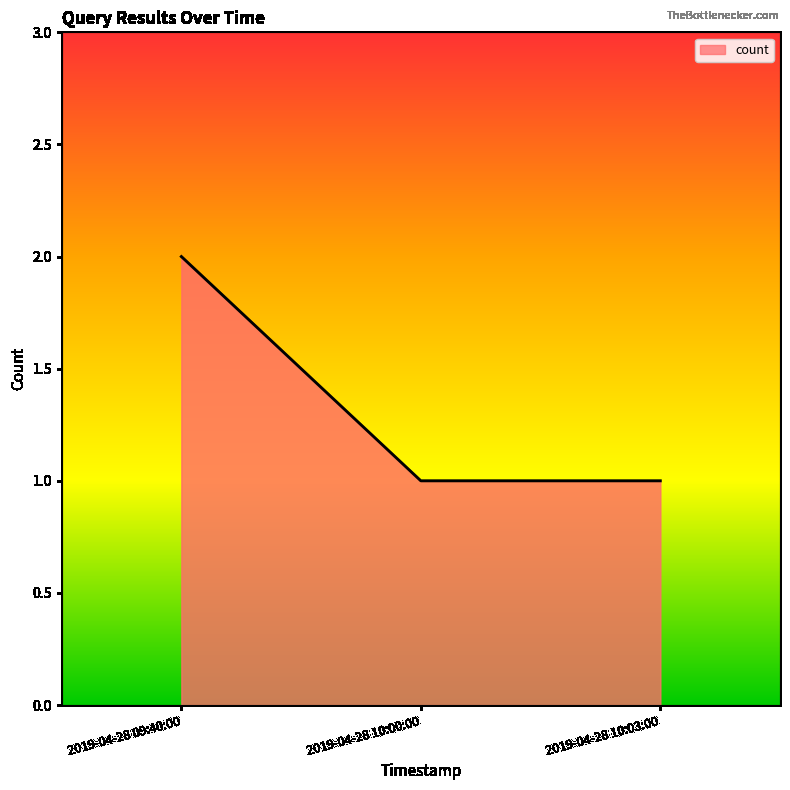

Does the chart display data point markers on the line(s)?

No